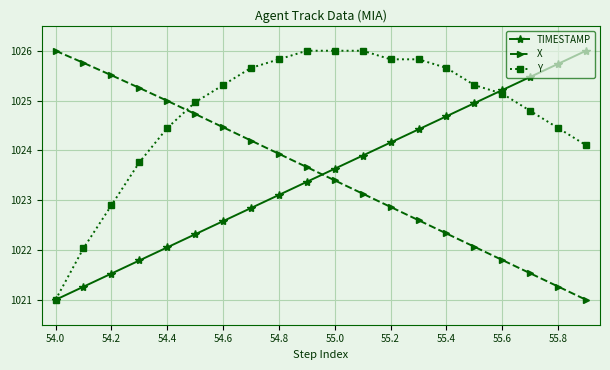

What are all the series names shown in the legend?

TIMESTAMP, X, Y